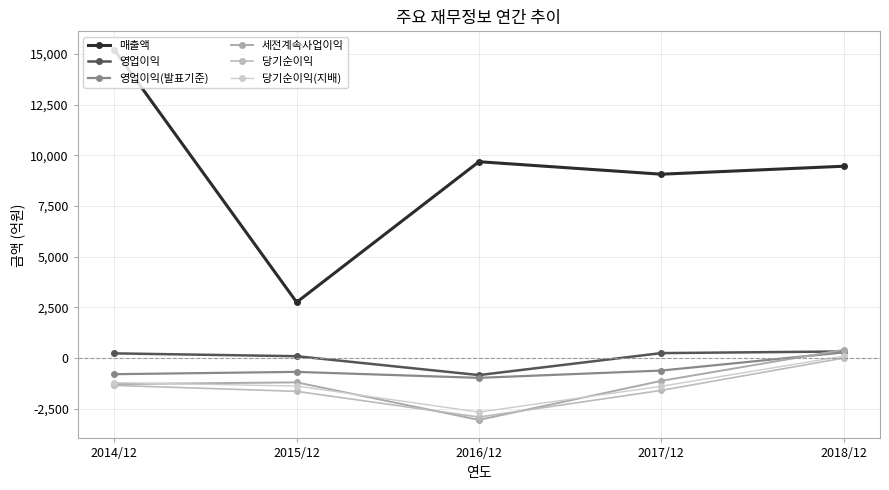

What is the label of the 3rd point from the right?

2016/12